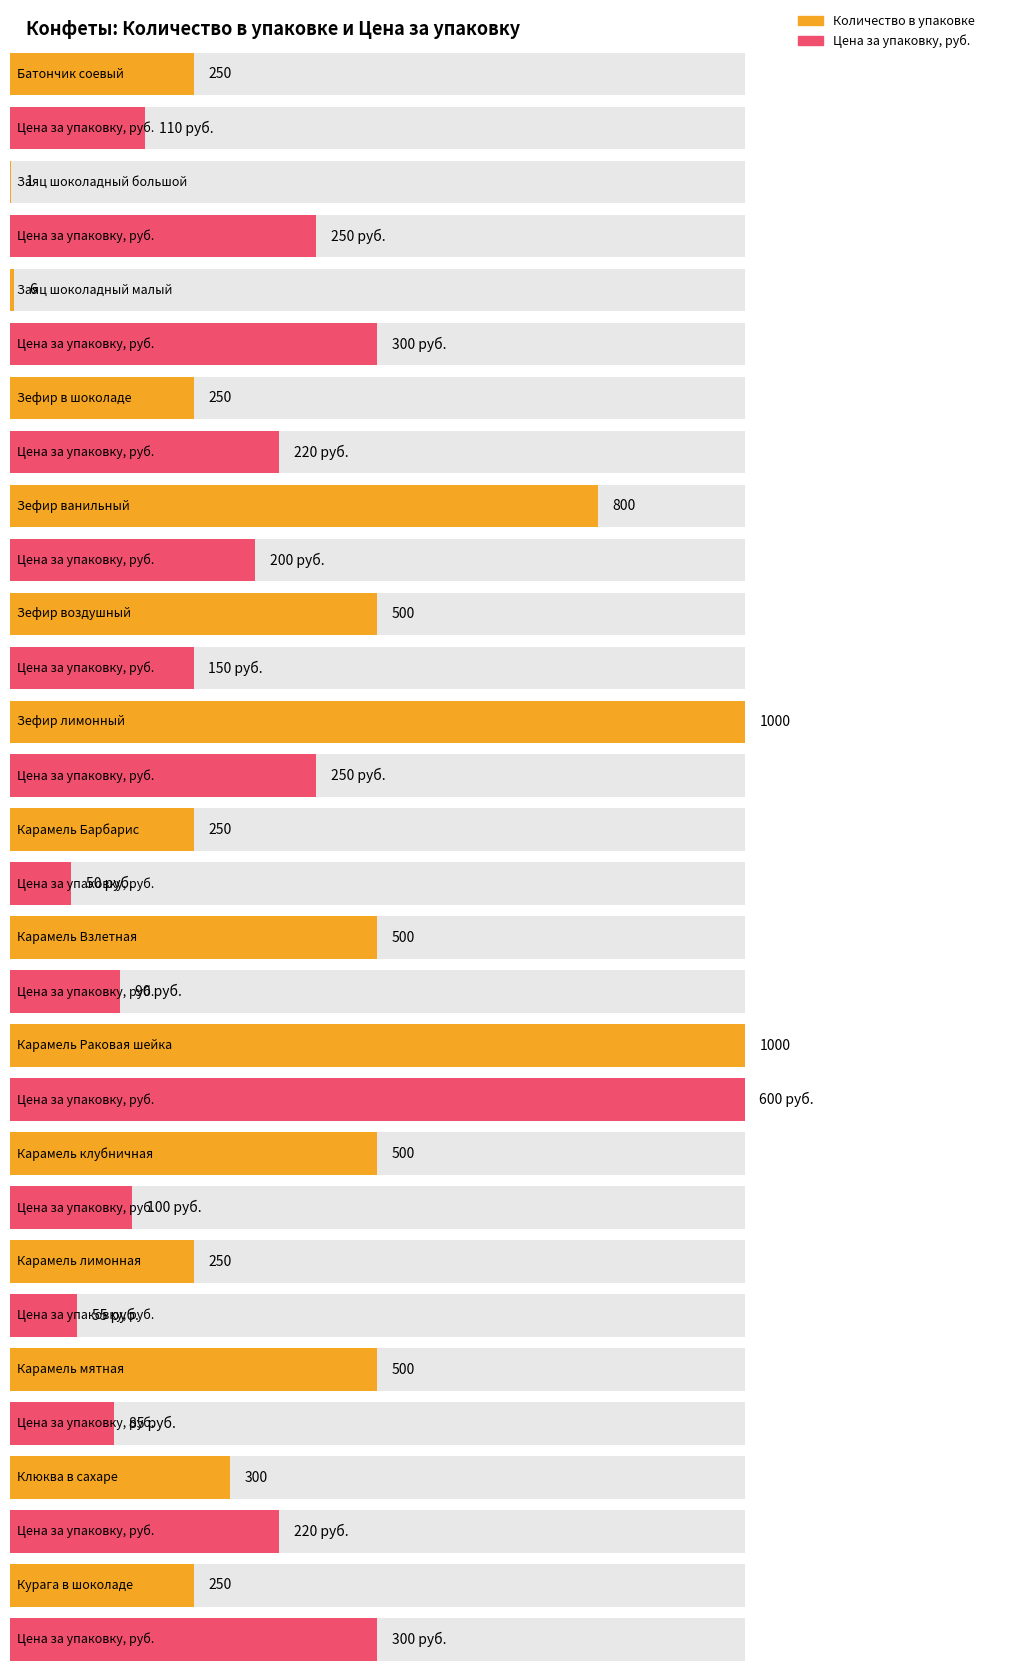

Reading right to left, transcribe all the data shown in this chart.

Количество в упаковке: Курага в шоколаде=250	Клюква в сахаре=300	Карамель мятная=500	Карамель лимонная=250	Карамель клубничная=500	Карамель Раковая шейка=1000	Карамель Взлетная=500	Карамель Барбарис=250	Зефир лимонный=1000	Зефир воздушный=500	Зефир ванильный=800	Зефир в шоколаде=250	Заяц шоколадный малый=6	Заяц шоколадный большой=1	Батончик соевый=250
Цена за упаковку, руб.: Курага в шоколаде=300	Клюква в сахаре=220	Карамель мятная=85	Карамель лимонная=55	Карамель клубничная=100	Карамель Раковая шейка=600	Карамель Взлетная=90	Карамель Барбарис=50	Зефир лимонный=250	Зефир воздушный=150	Зефир ванильный=200	Зефир в шоколаде=220	Заяц шоколадный малый=300	Заяц шоколадный большой=250	Батончик соевый=110